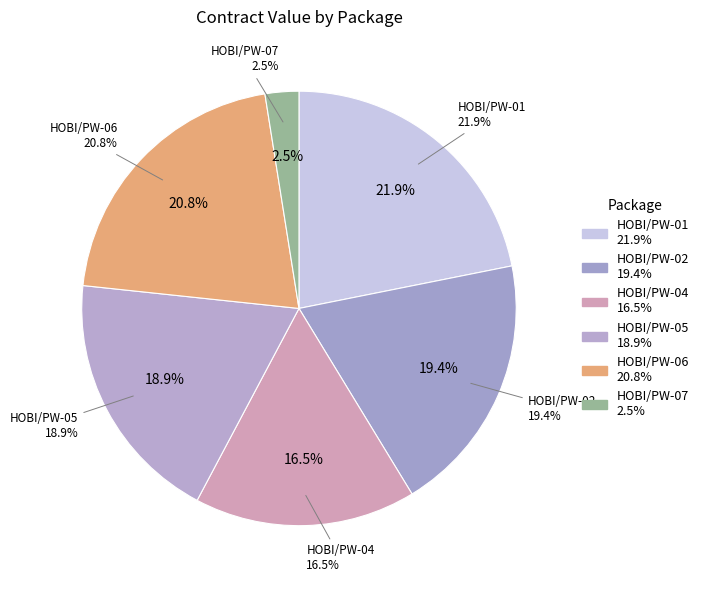

What is the largest slice in the pie chart?

HOBI/PW-01